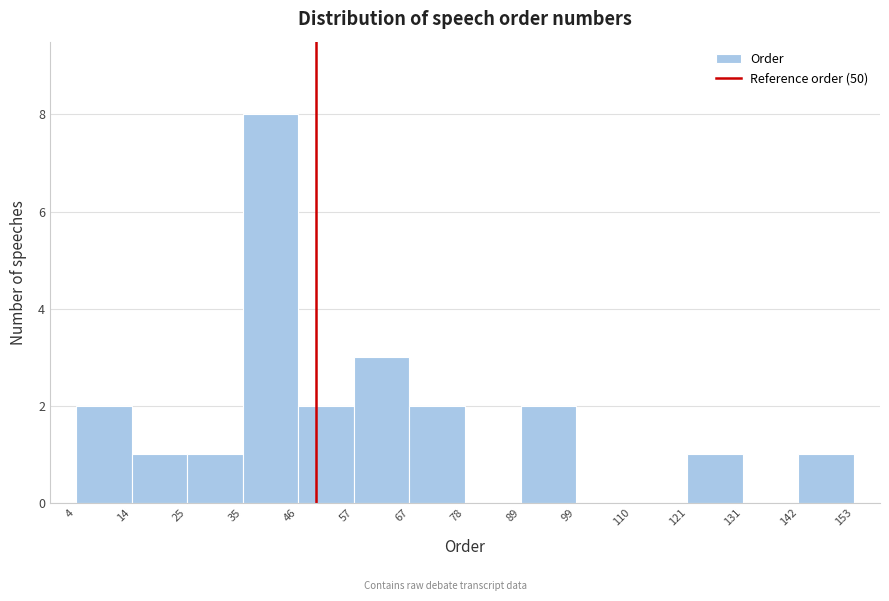

Reading left to right, list every bar in this chart as the range it spans on the x-axis followed by its height. The values are not printed on the chart, so give them approximately, as read against the axis.

4 to 14: 2
14 to 25: 1
25 to 35: 1
35 to 46: 8
46 to 57: 2
57 to 67: 3
67 to 78: 2
78 to 89: 0
89 to 99: 2
99 to 110: 0
110 to 121: 0
121 to 131: 1
131 to 142: 0
142 to 153: 1